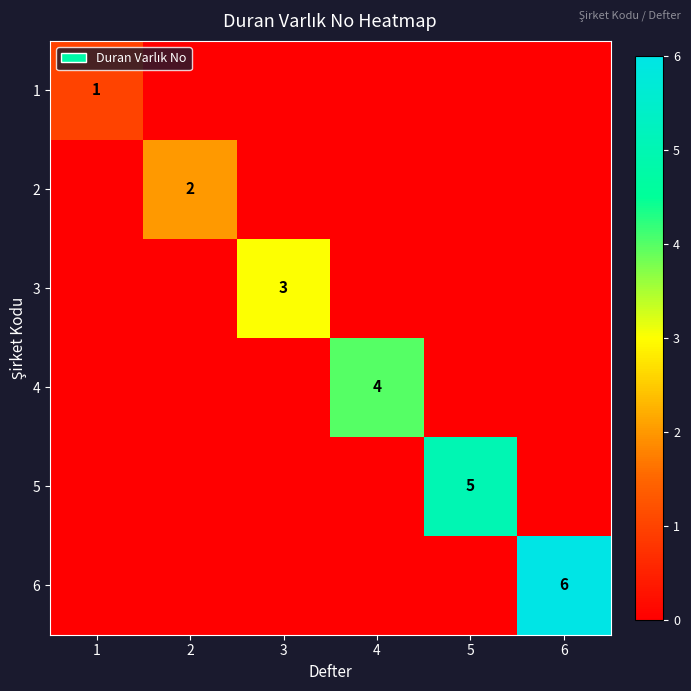

True or false: 1 has a value of 1 at 1.

True